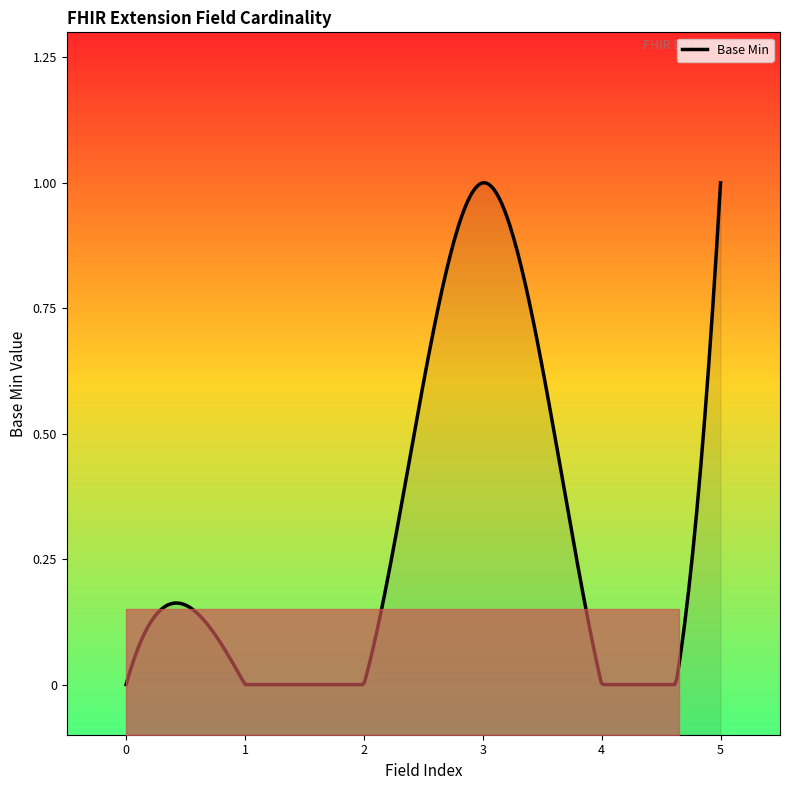

How many lines are shown in the chart?

1